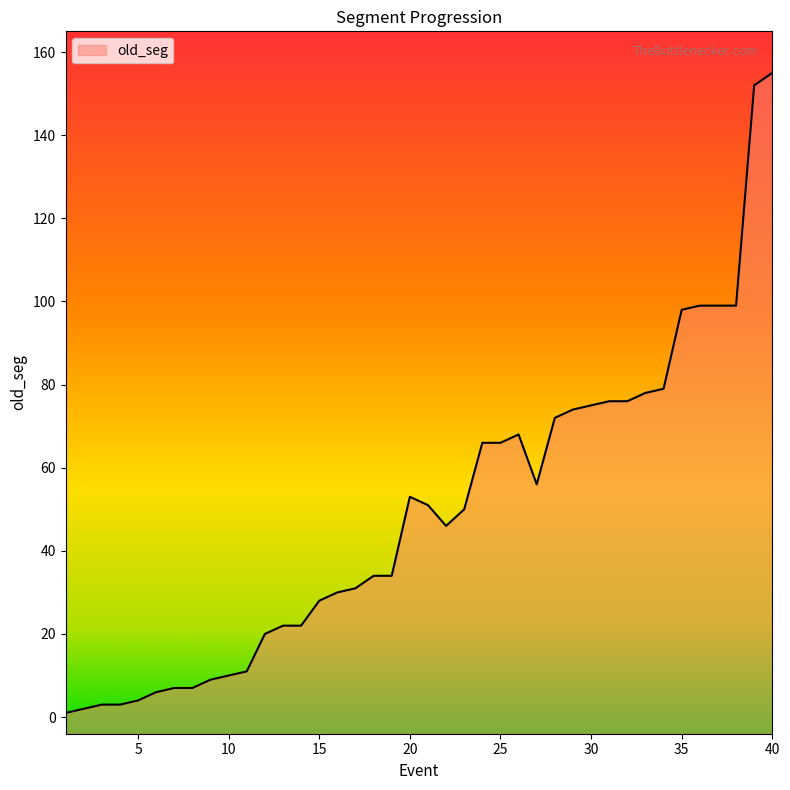

The value at 28 is 37. True or false?

False